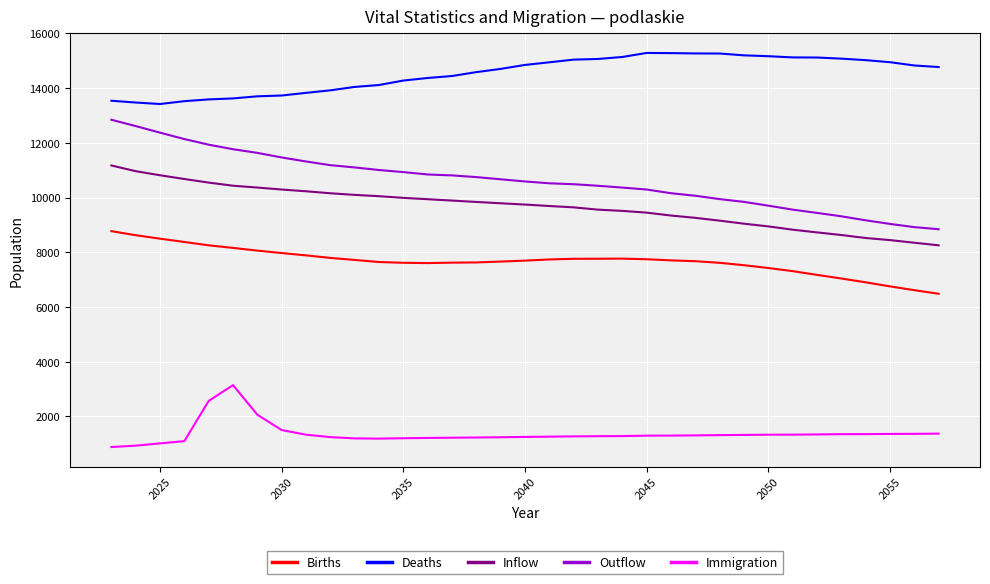

What is the minimum value for Inflow?

8255